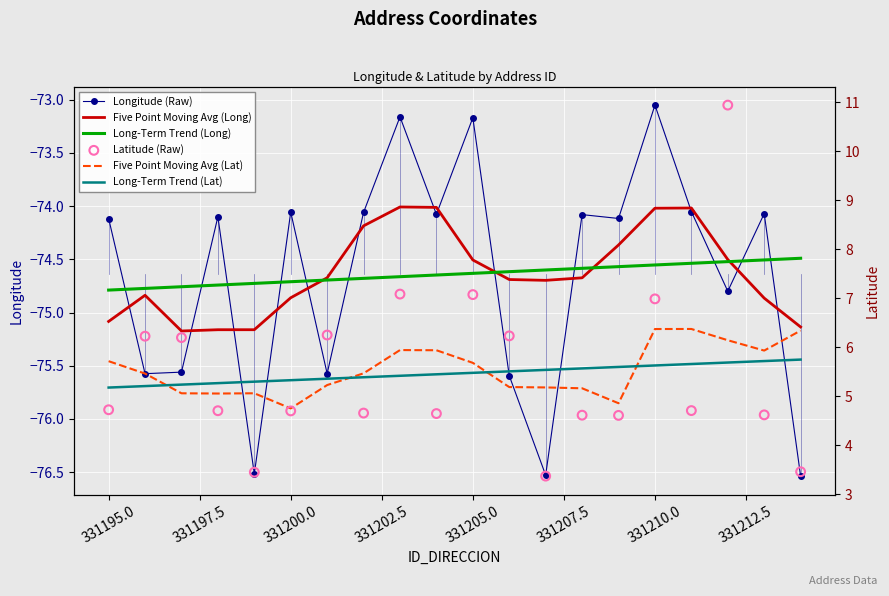

Which series has the largest total across all categories?

Five Point Moving Avg (Lat)